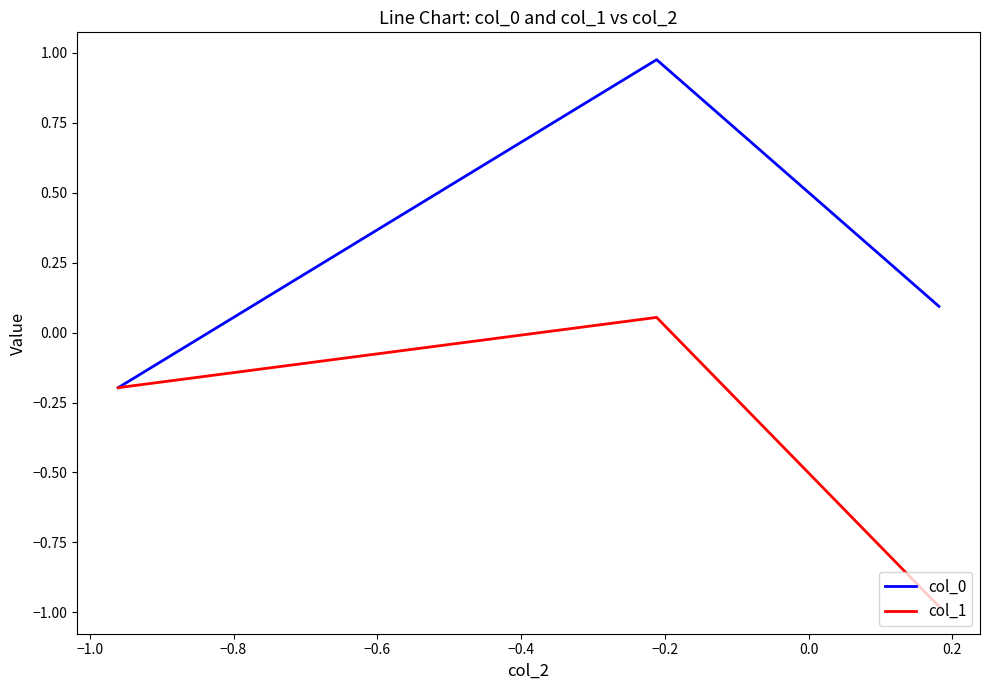

Which series has the widest spread of values?

col_0